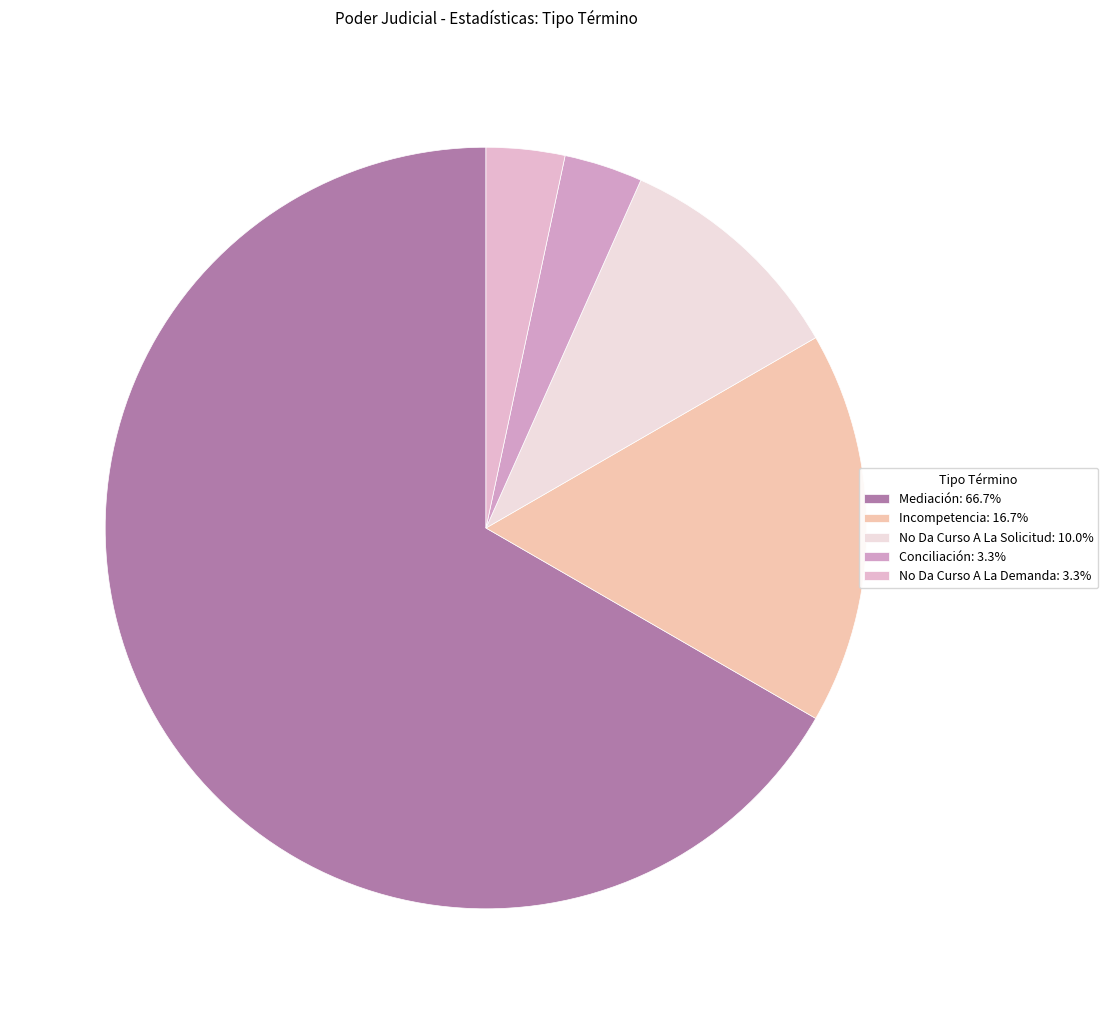

What percentage do No Da Curso A La Solicitud and Mediación together represent?

76.7%